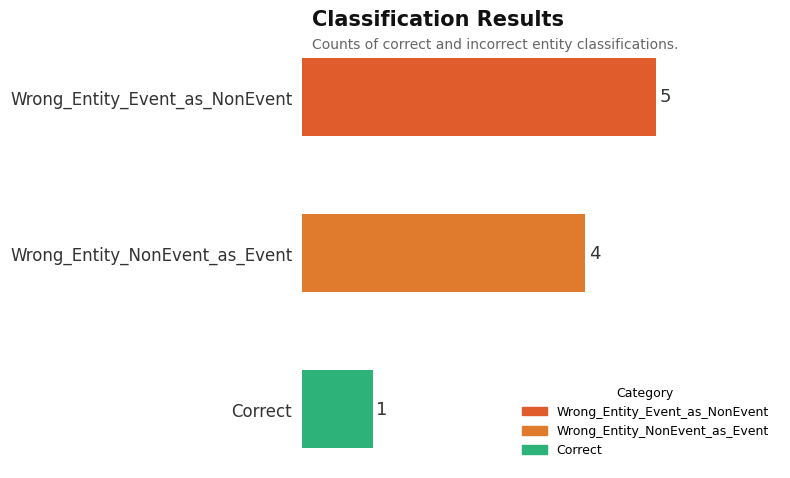

List the labels in order of value, largest first.

Wrong_Entity_Event_as_NonEvent, Wrong_Entity_NonEvent_as_Event, Correct